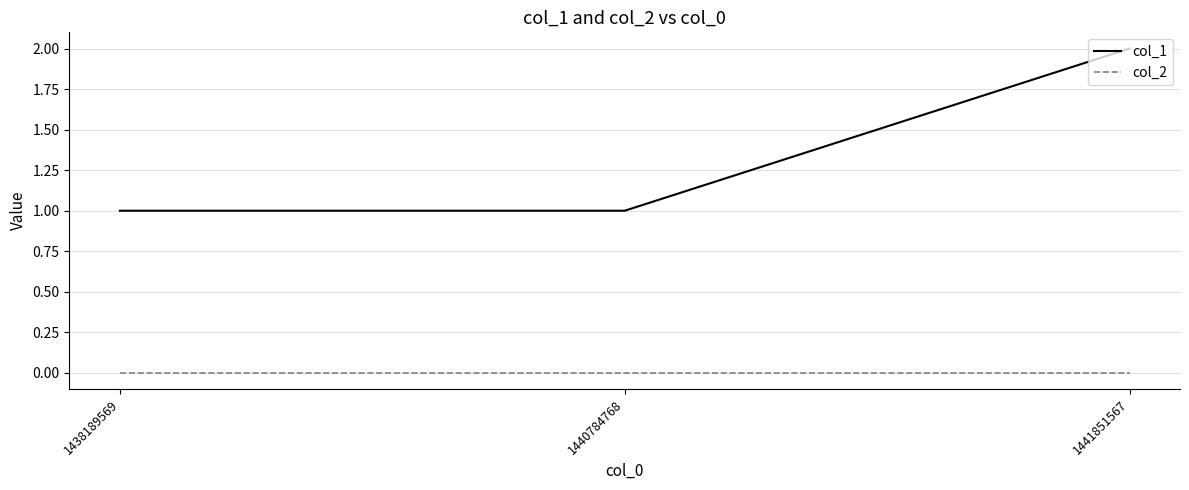

List the series in order of their peak value, highest first.

col_1, col_2